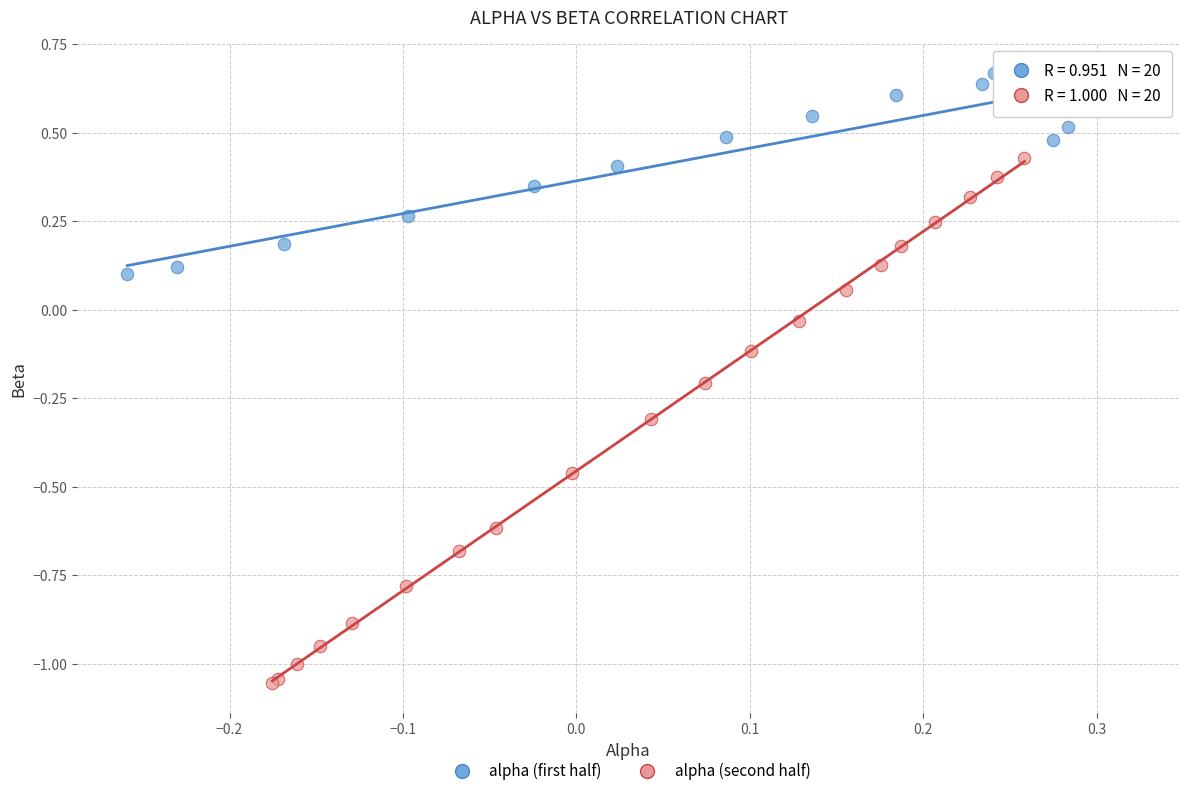

Which series has the largest Y range (max minus min)?

alpha (second half)